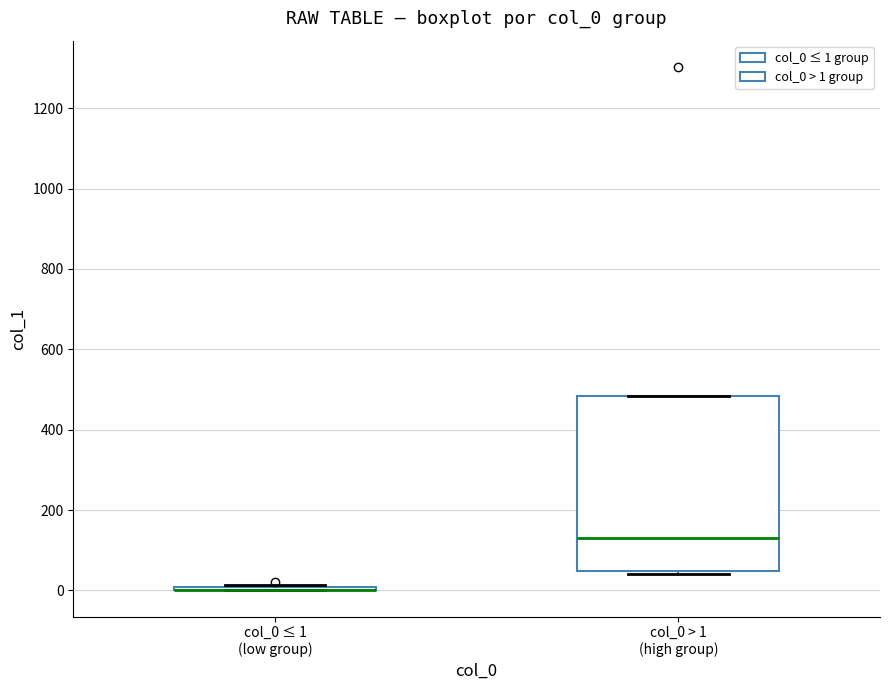

Reading left to right, read every box against the y-axis: the position of its median line, the range the box covers, and the ends of its whiskers. The values are not printed on the chart, so give them approximately, as read against the axis.

col_0 ≤ 1 (low group): box collapsed to a line at 0, whiskers 0 to 20
col_0 > 1 (high group): median 140, box 40 to 480, whiskers 40 (just below the box's lower edge) to 480